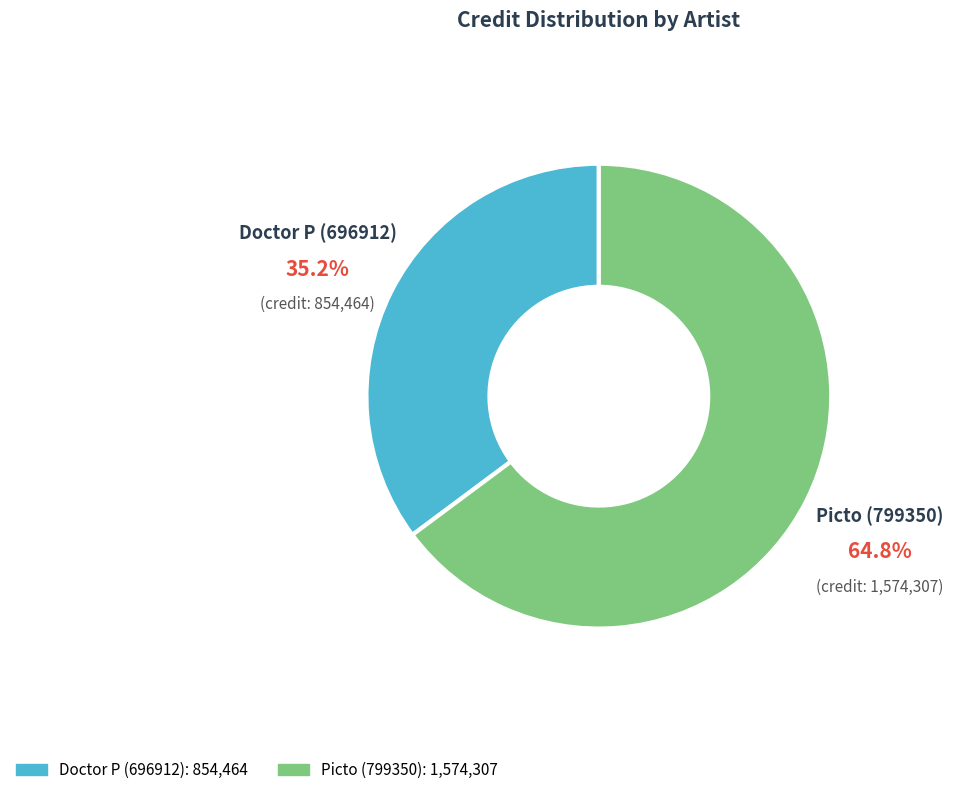

The Picto (799350) slice represents 65% of the pie. True or false?

True